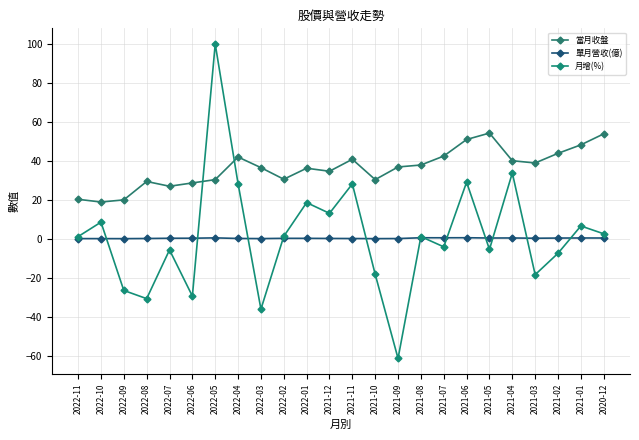

List the series in order of their peak value, lowest first.

單月營收(億), 當月收盤, 月增(%)